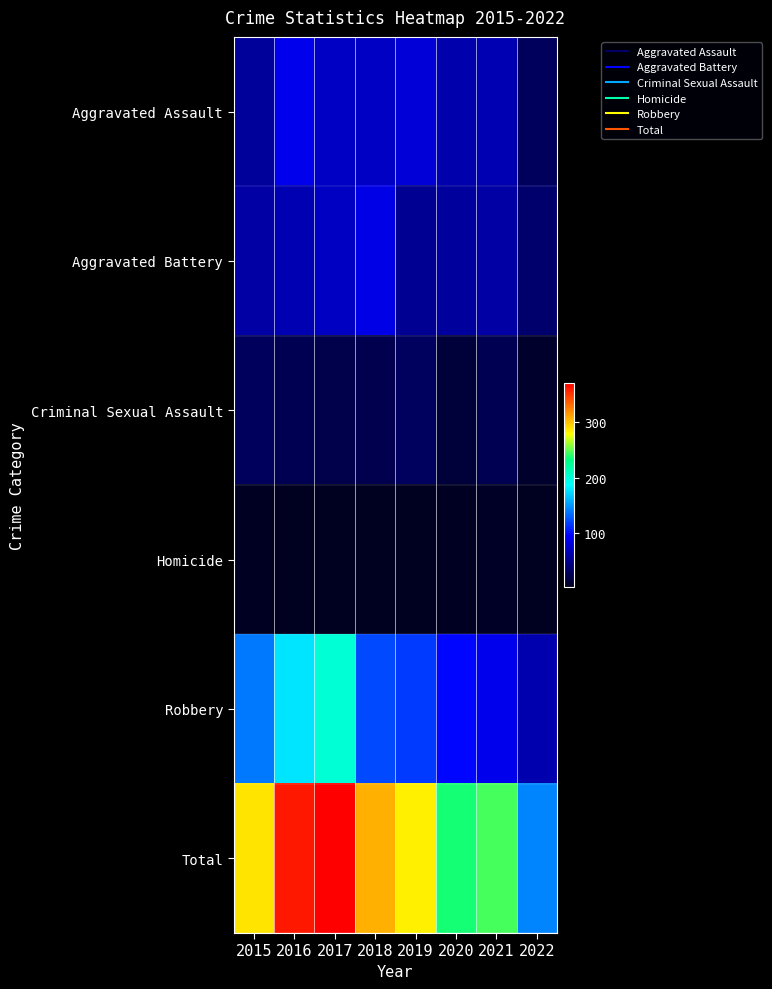

Rank the series by their maximum value, from highest to lowest.

Total, Robbery, Aggravated Assault, Aggravated Battery, Criminal Sexual Assault, Homicide